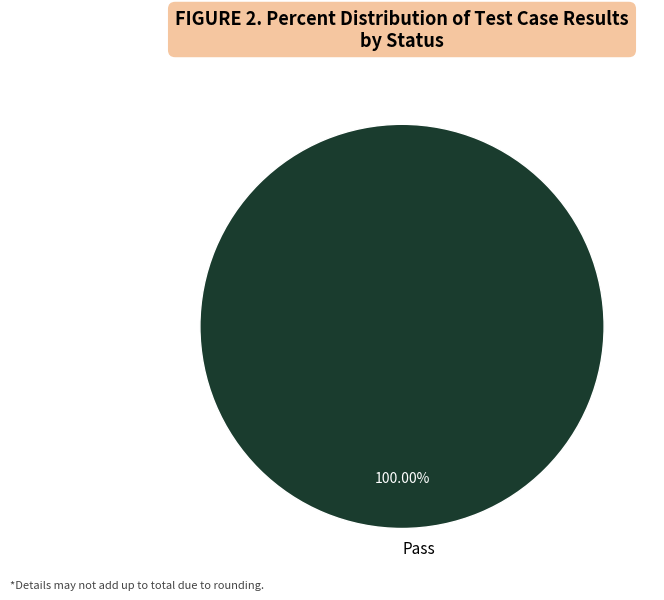

Which slice represents more than half of the pie?

Pass